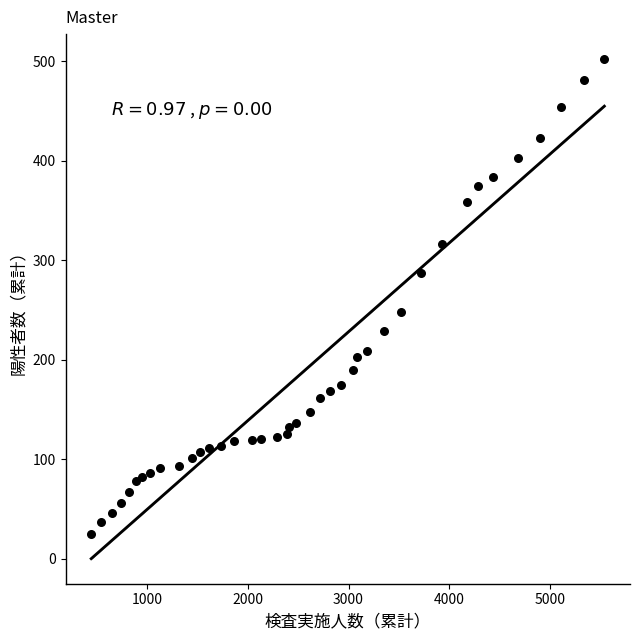

What is the range of X values (max minus min)?

5097